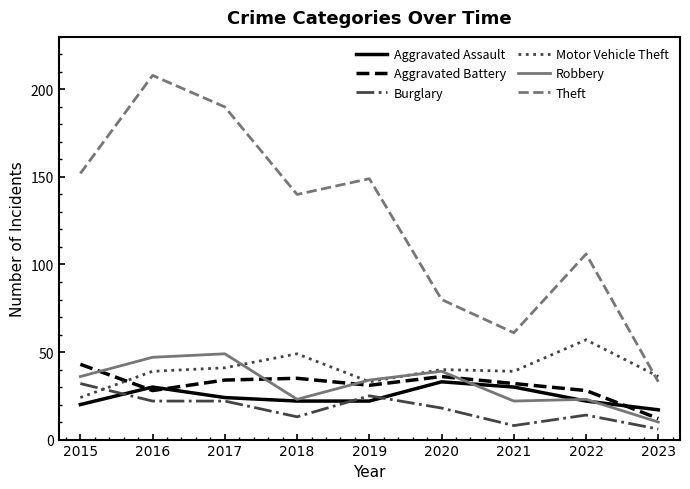

How many Aggravated Assault values are between 22 and 30?

6